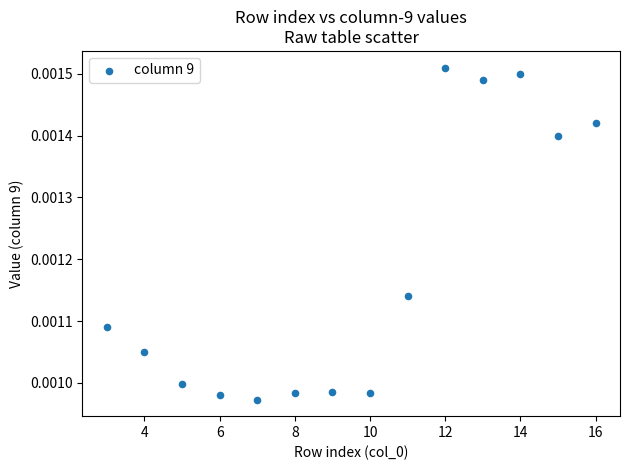

What is the range of X values (max minus min)?

13.0